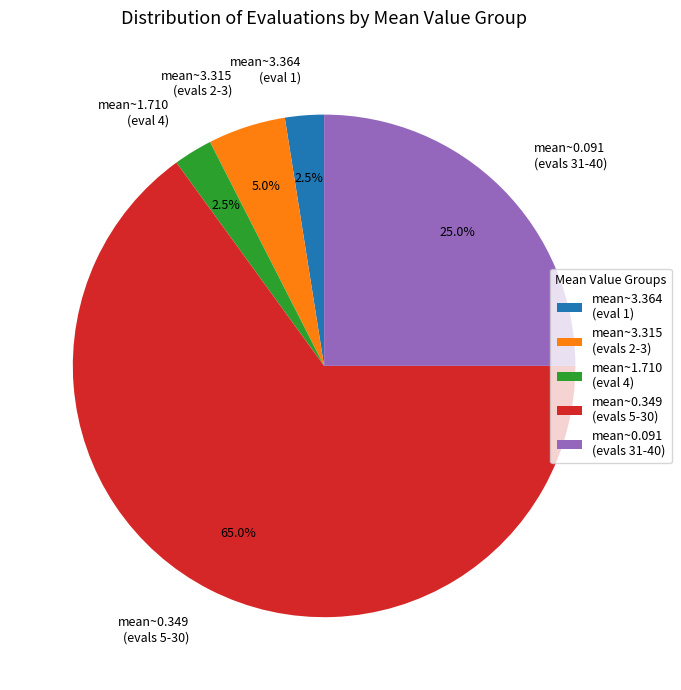

Which slice is the largest?

mean~0.349 (evals 5-30)